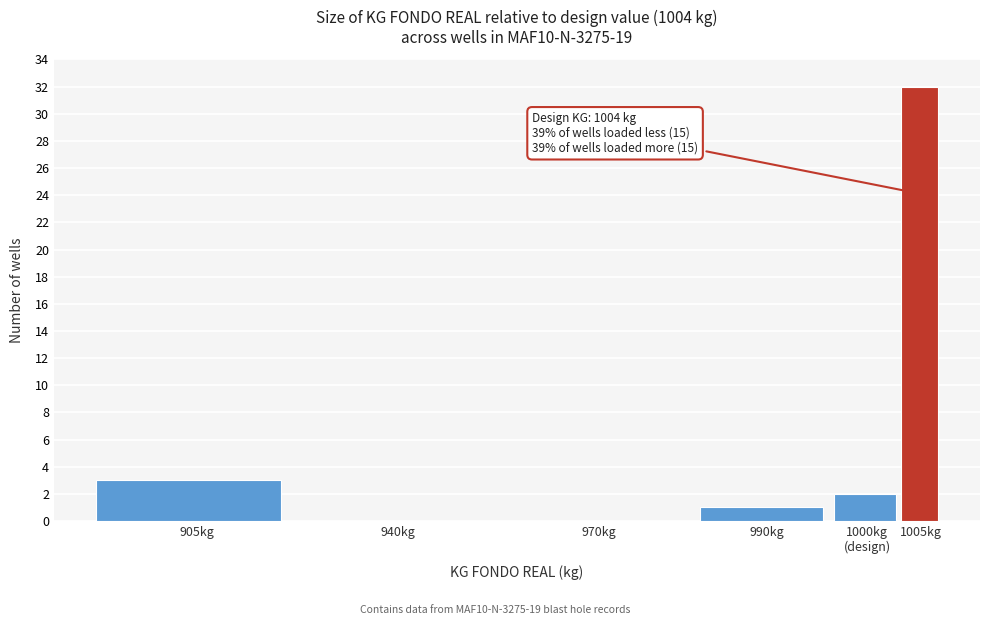

What is the greatest value displayed?

32